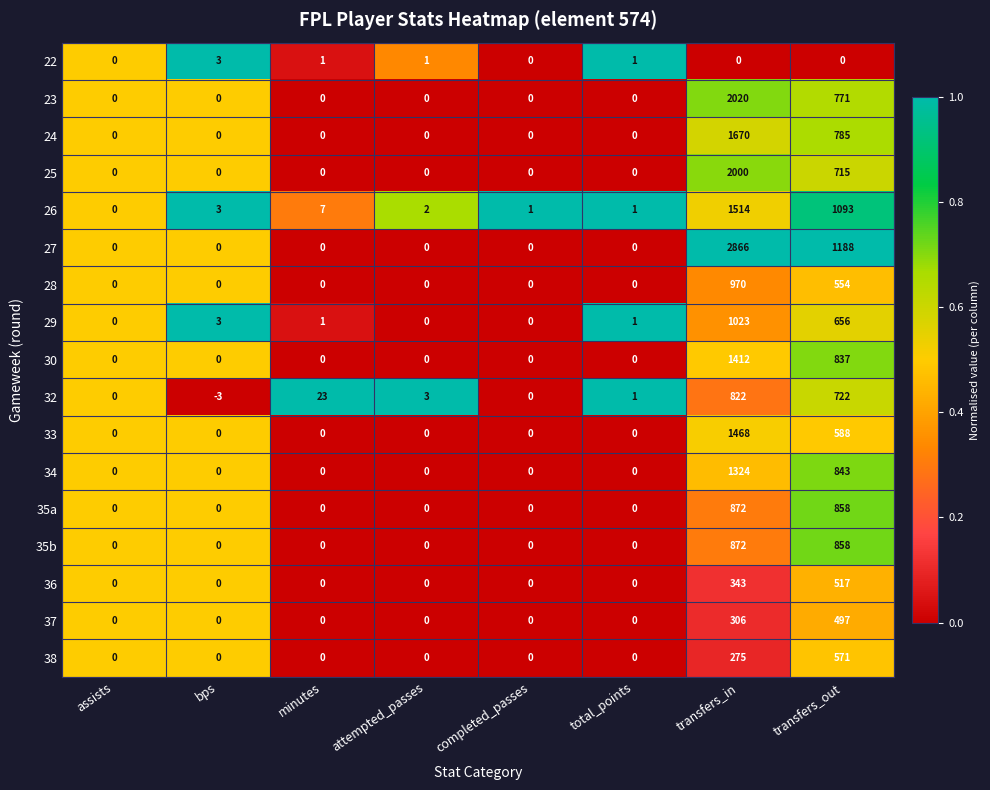

How many categories are shown in the chart?

8